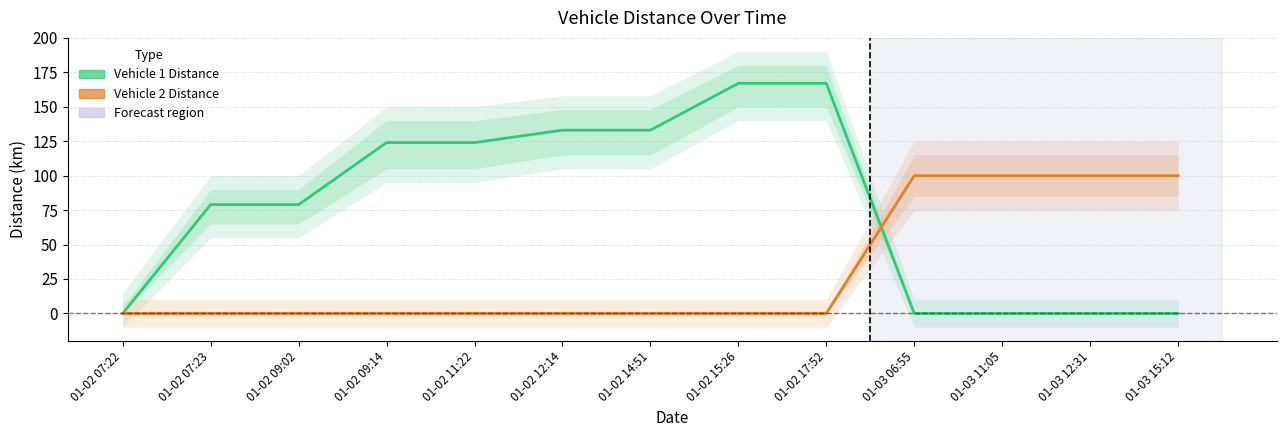

True or false: Vehicle 2 Distance has more than 0 points higher than both neighbors.

False